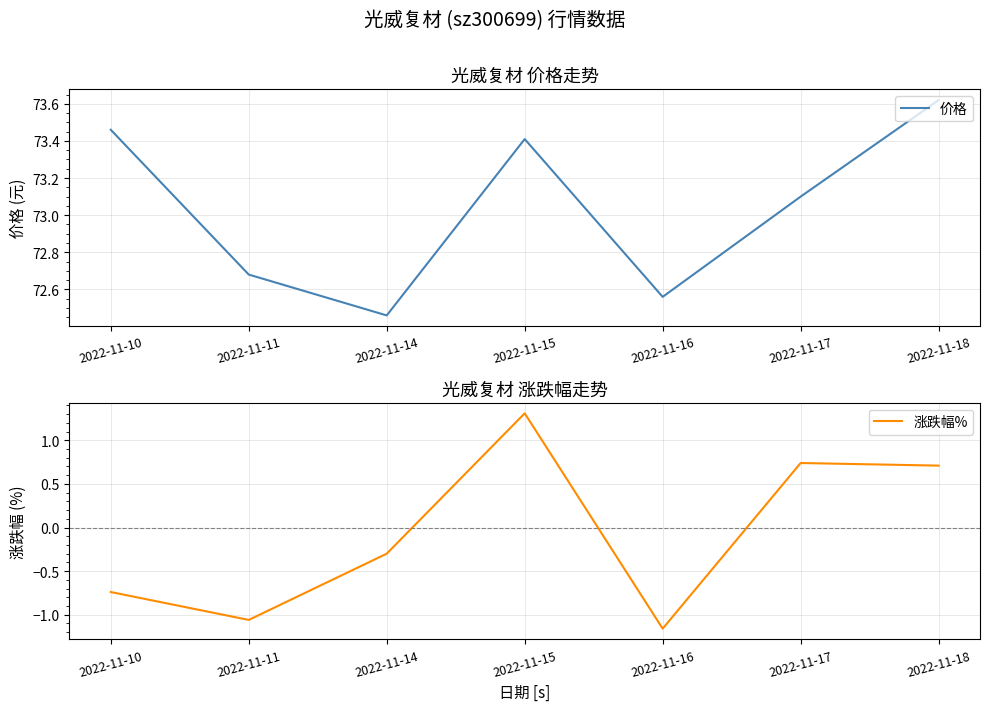

Which series has the largest total across all categories?

价格